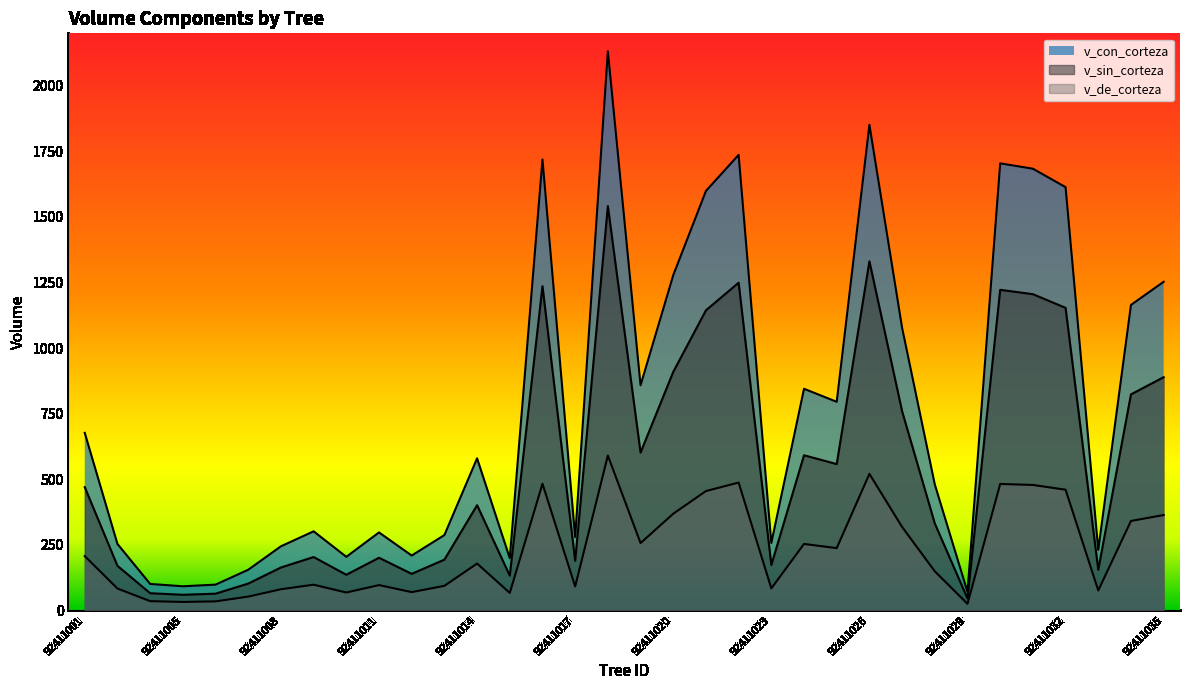

Count the number of data series in this chart.

3